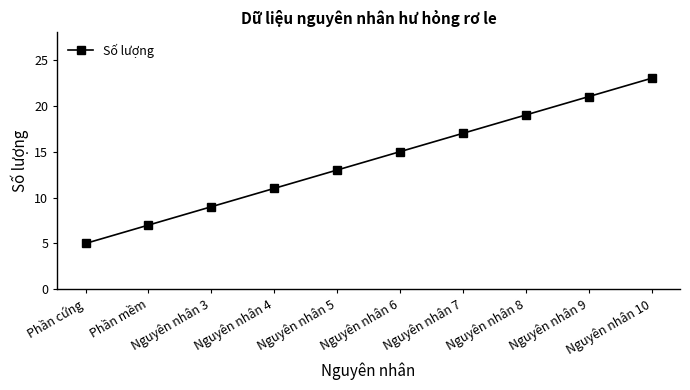

List the labels in order of value, largest first.

Nguyên nhân 10, Nguyên nhân 9, Nguyên nhân 8, Nguyên nhân 7, Nguyên nhân 6, Nguyên nhân 5, Nguyên nhân 4, Nguyên nhân 3, Phần mềm, Phần cứng